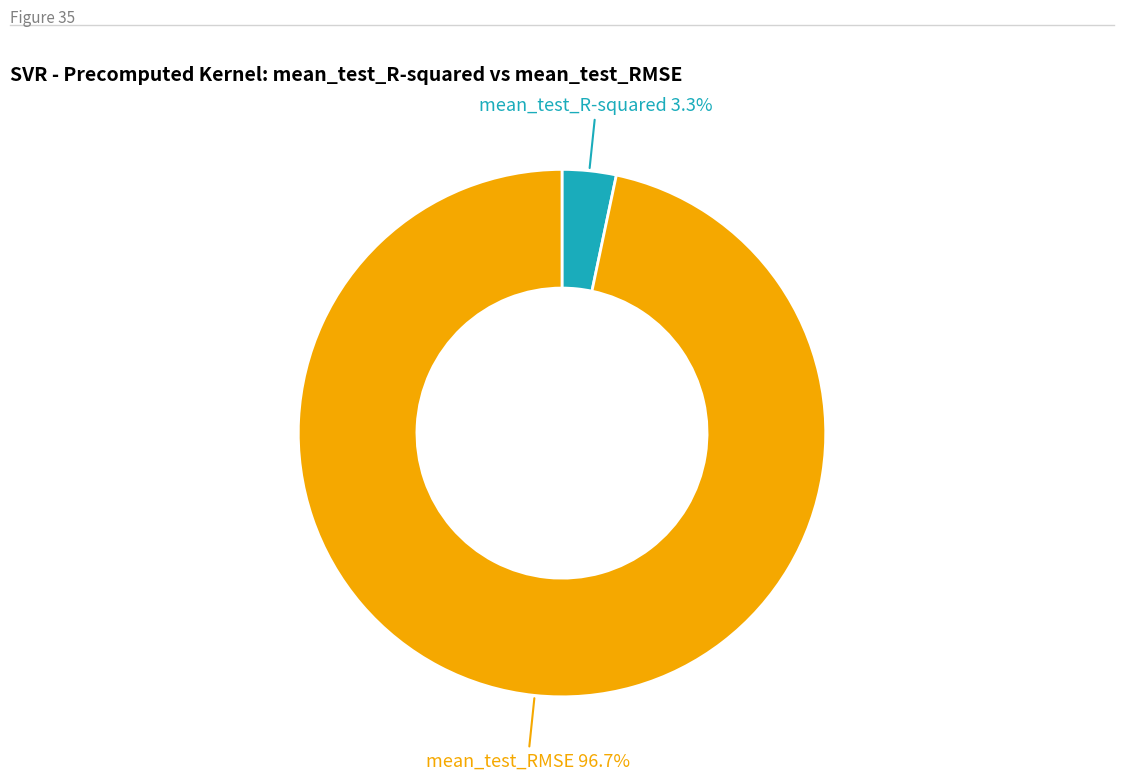

Is there a majority slice in this chart?

Yes